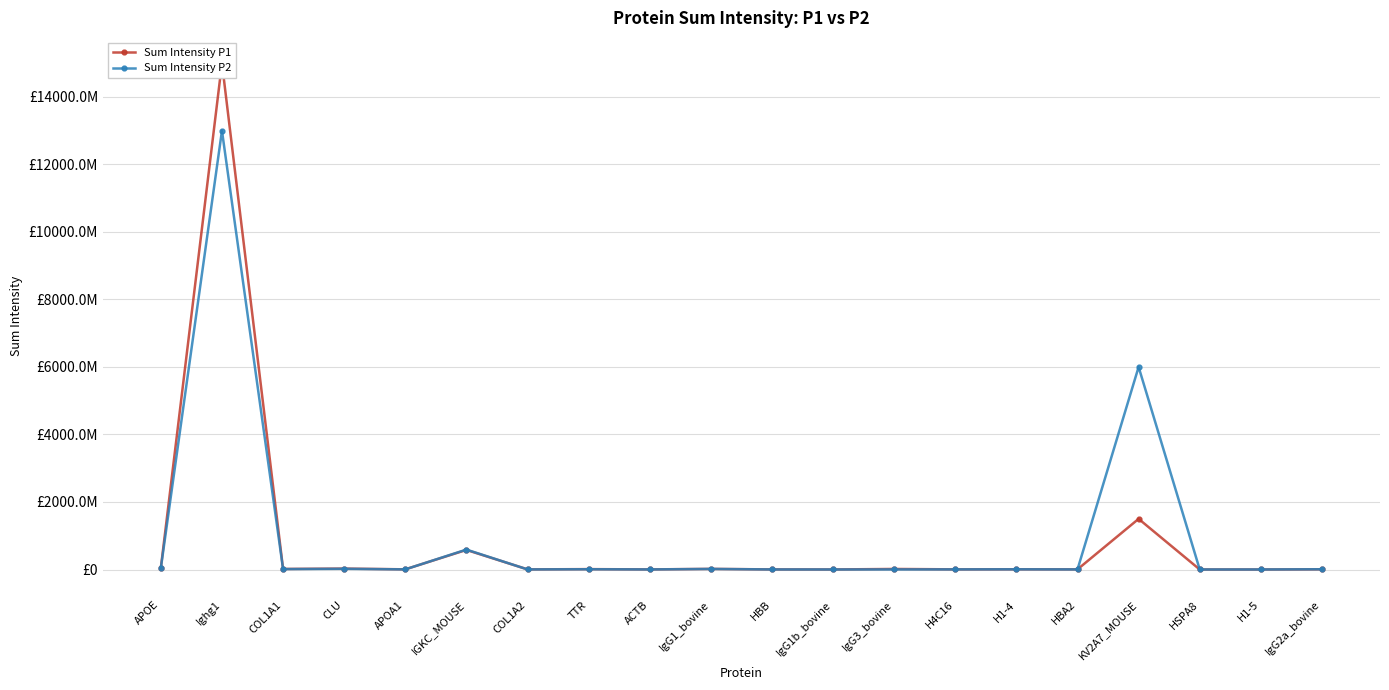

Is this an area chart (filled region under the line)?

No